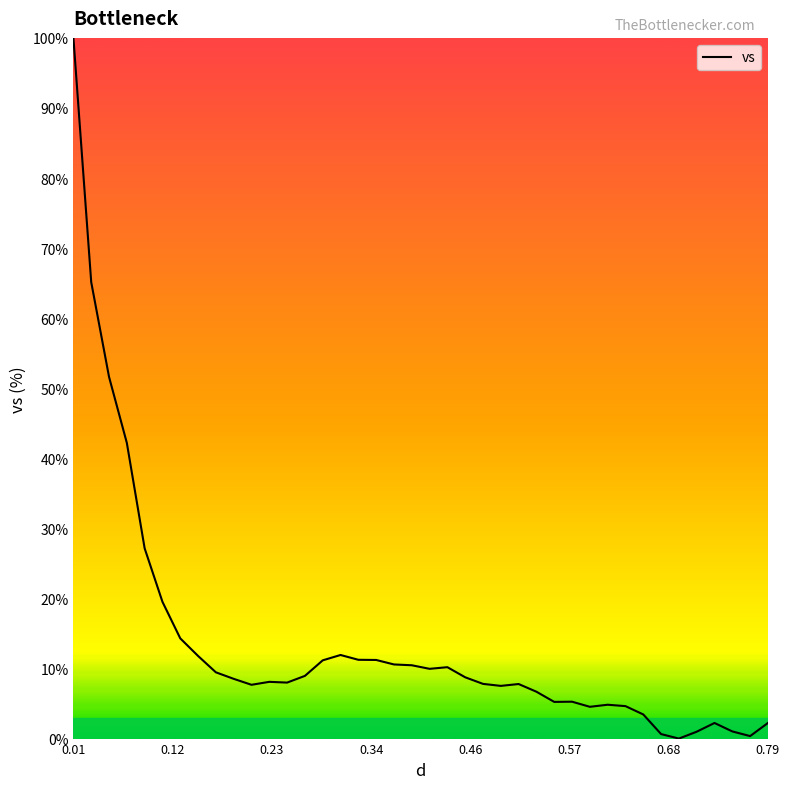

What is the maximum value shown in the chart?

100.0